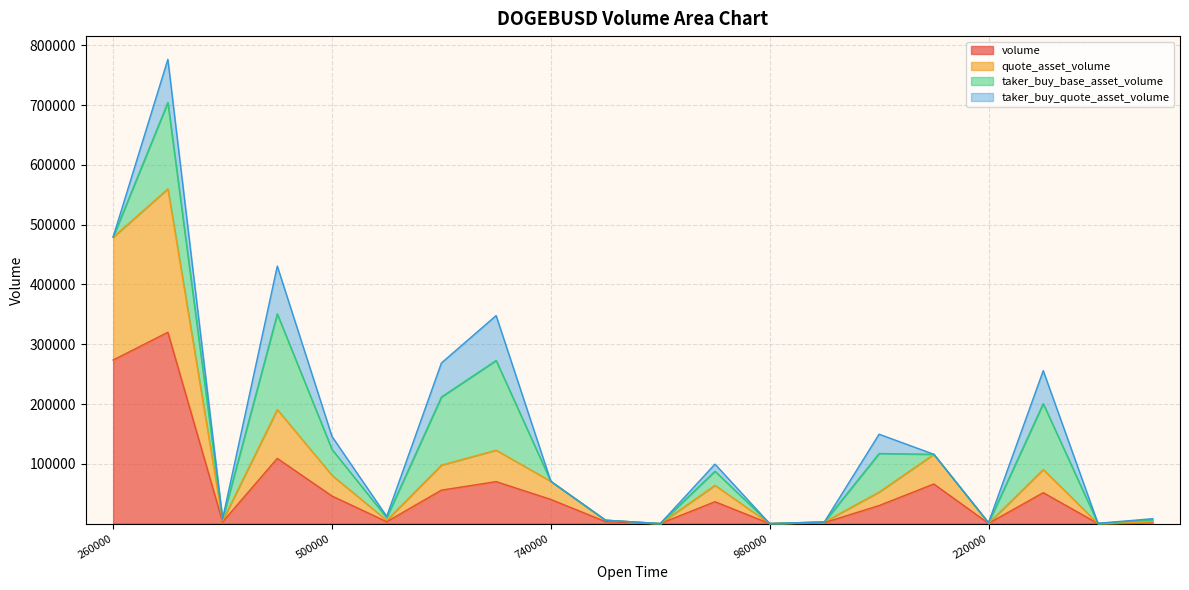

What are all the series names shown in the legend?

volume, quote_asset_volume, taker_buy_base_asset_volume, taker_buy_quote_asset_volume